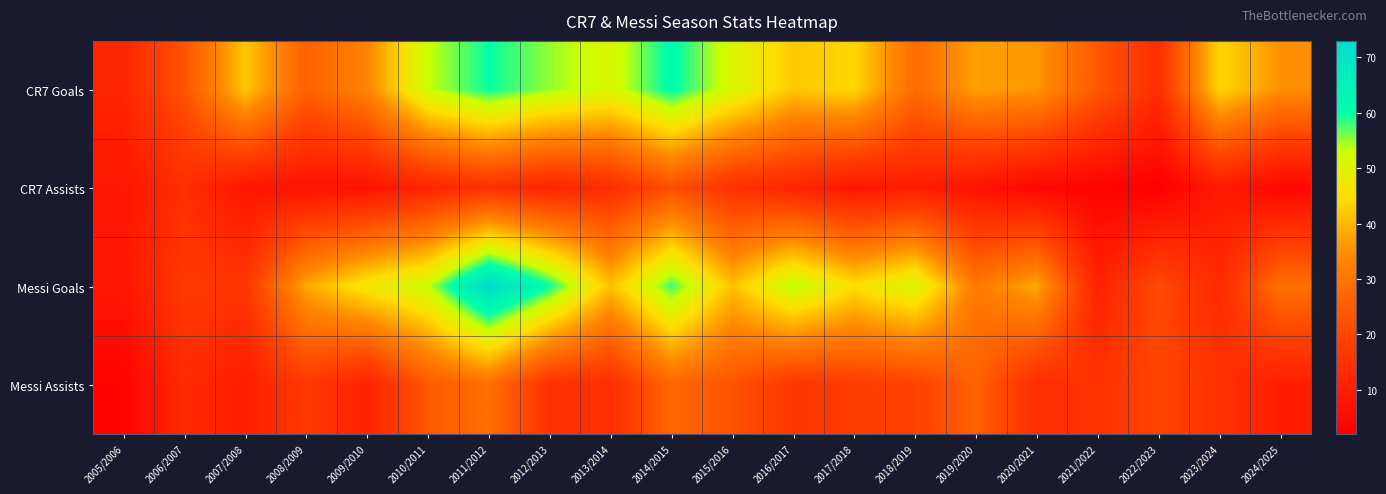

What is the total value across all series at 2012/2013?

142